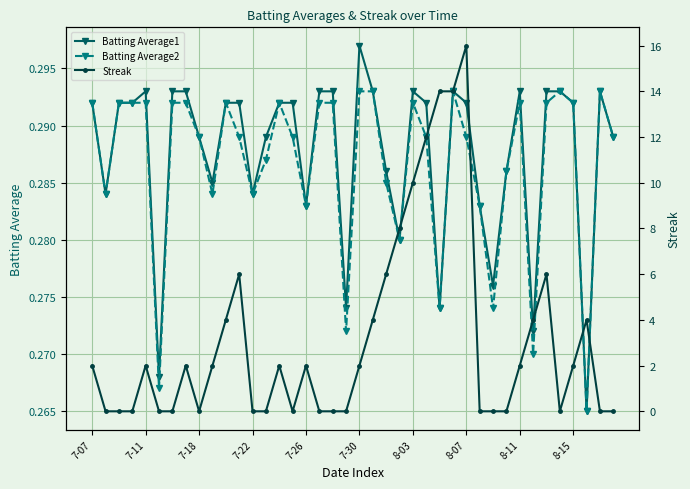

Which series has the largest range (max minus min)?

Streak